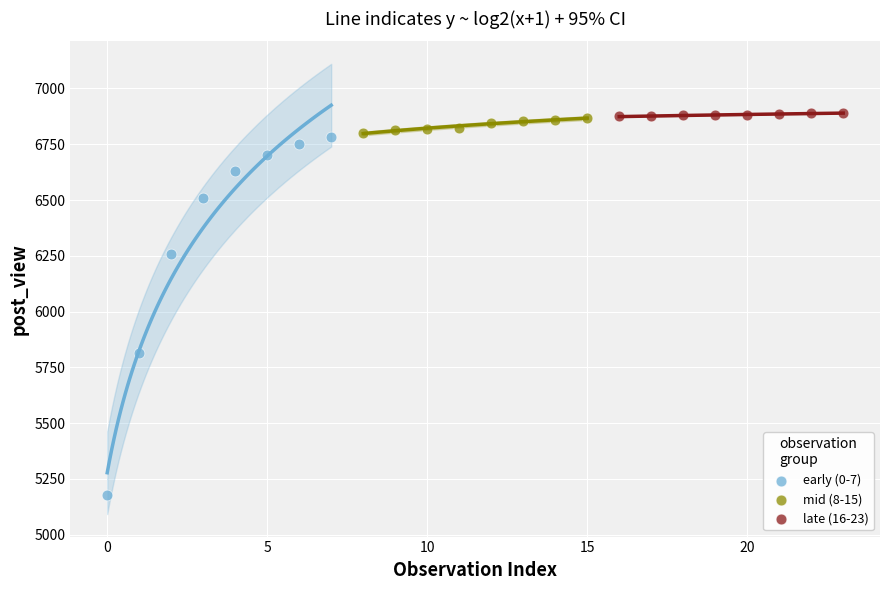

Which series has the widest spread of Y values?

early (0-7)